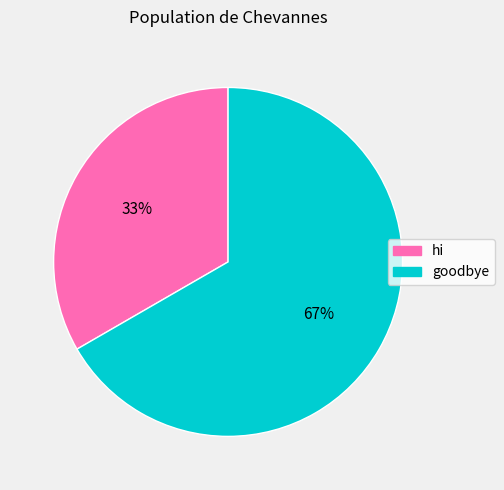

Count the number of slices in the pie.

2